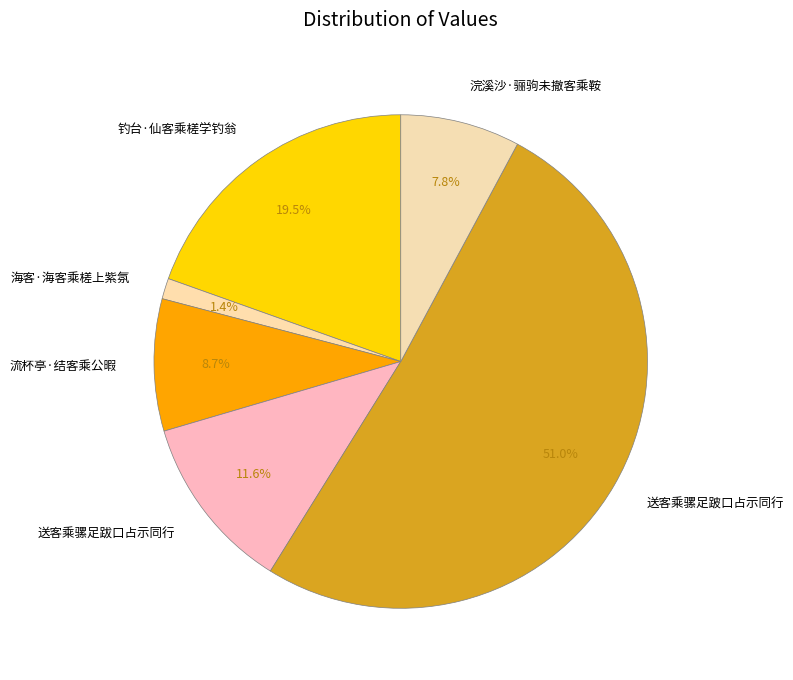

True or false: 海客·海客乘槎上紫氛 accounts for 14% of the total.

False